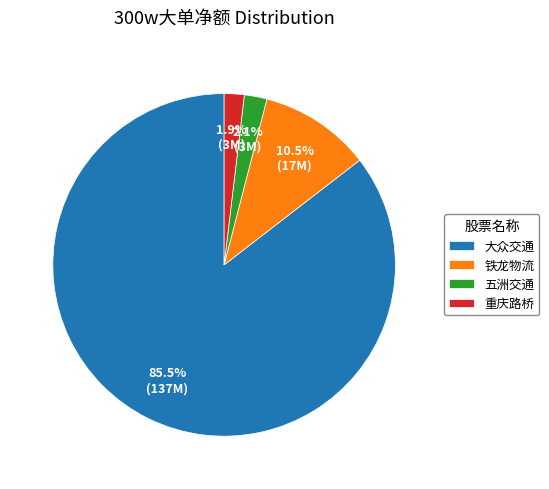

Is 重庆路桥 the majority of the pie?

No